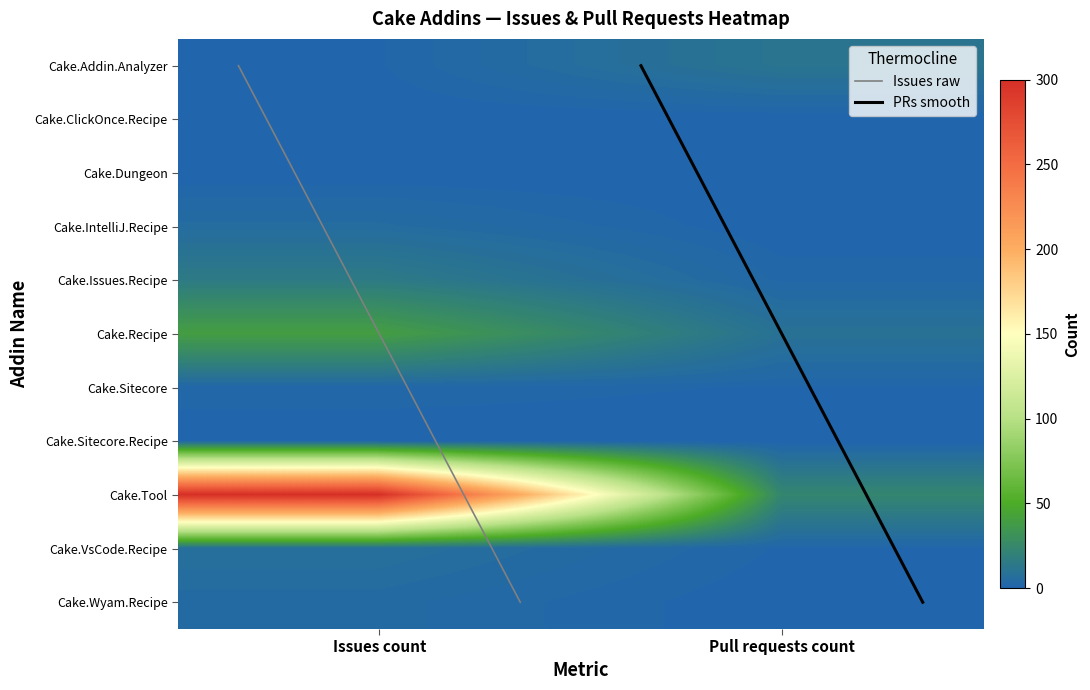

Which series changed the most between Issues count and Pull requests count?

Cake.Tool